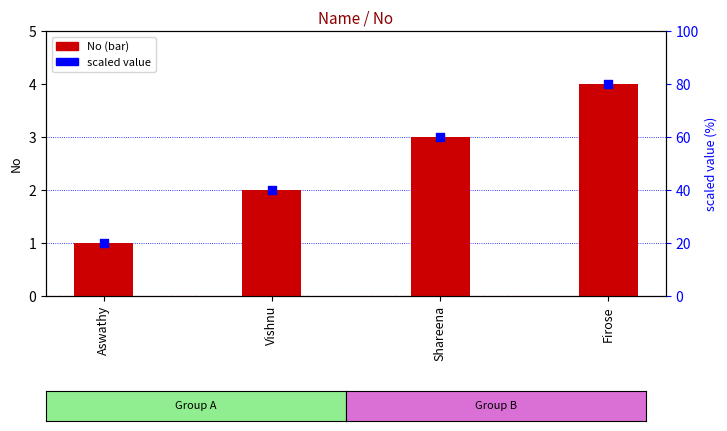

What are all the series names shown in the legend?

No, scaled value